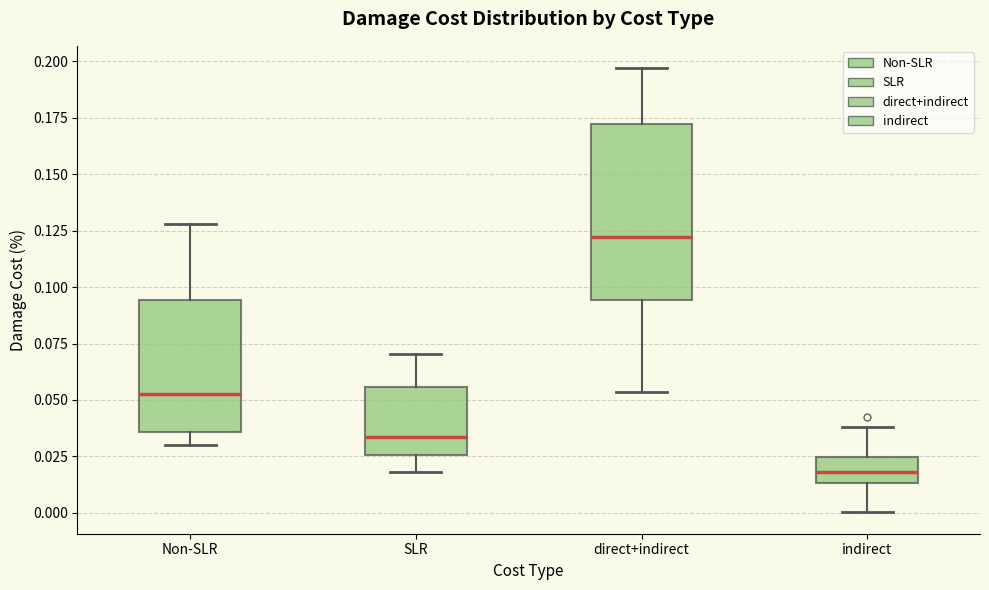

Where does the median line of the box for Non-SLR sit on the y-axis? The values are not printed on the chart, so give them approximately, as read against the axis.

0.055